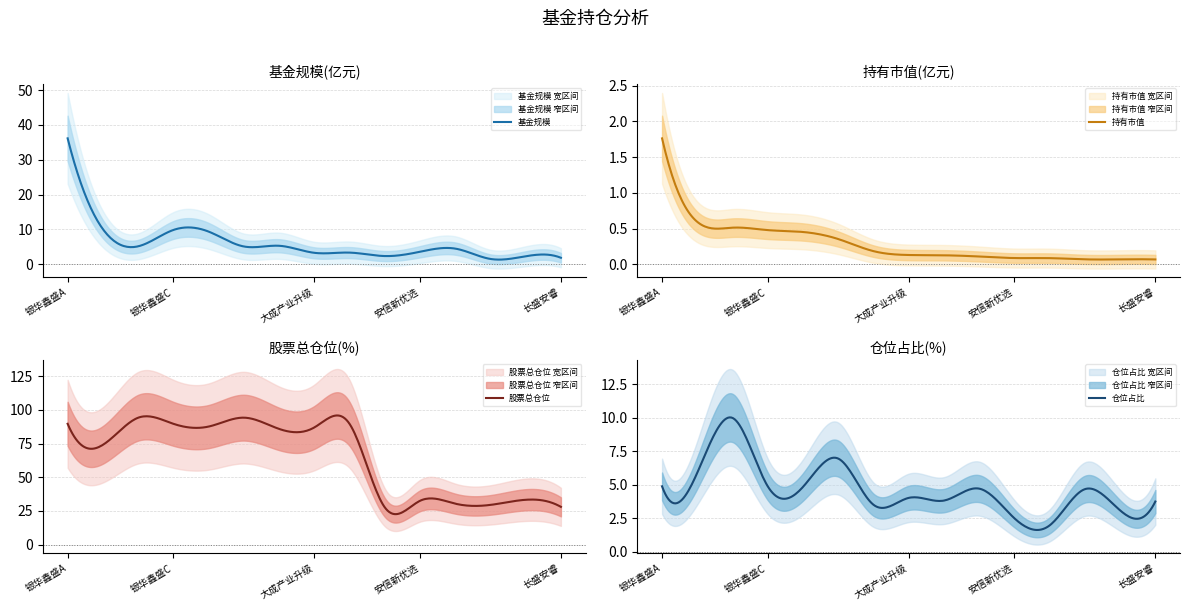

Which category has the highest value in the 基金规模 series?

银华鑫盛A